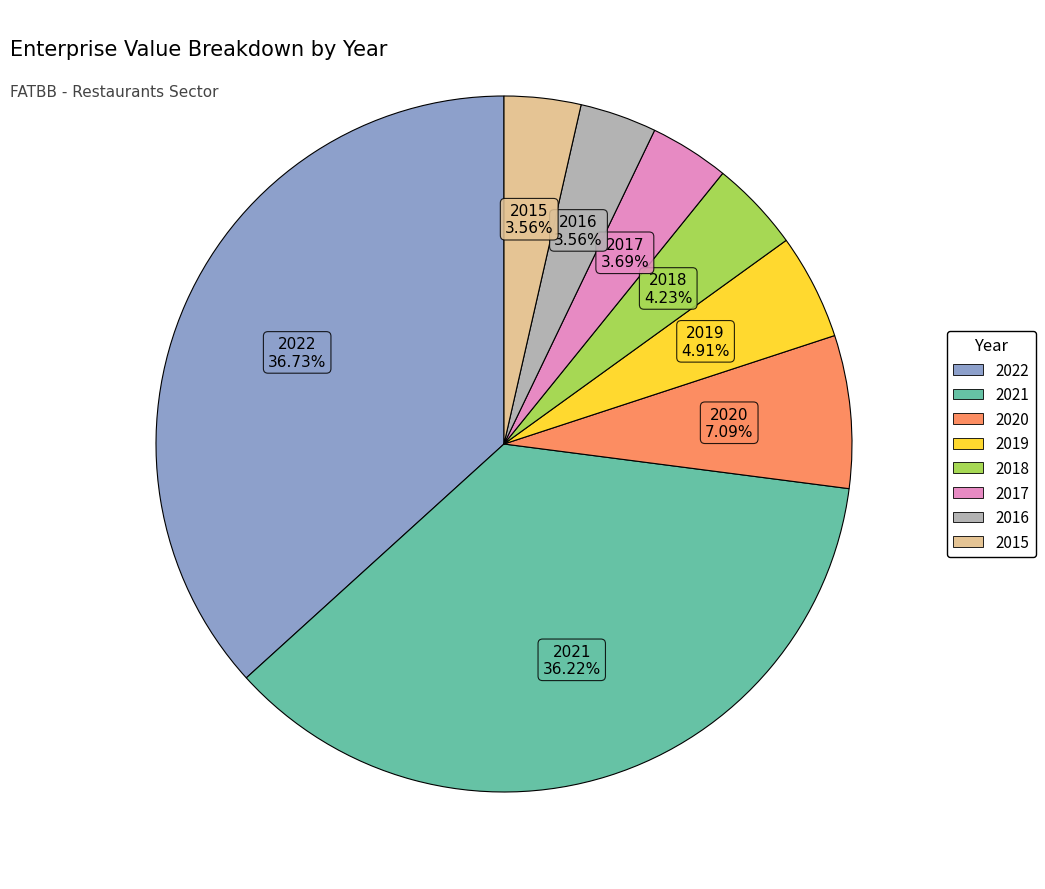

To the nearest percent, what is the combined percentage of 2018 and 2021?

40%